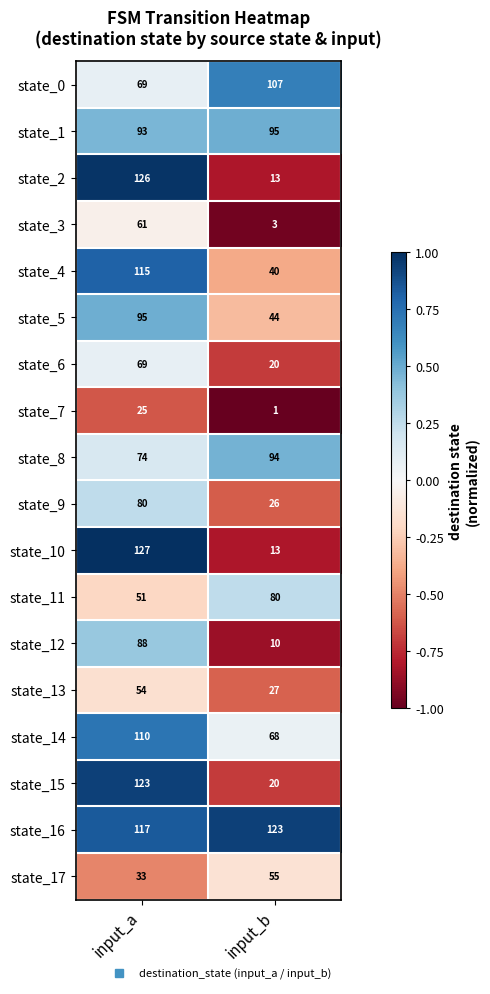

At which label is state_17 closest to 44?

input_a